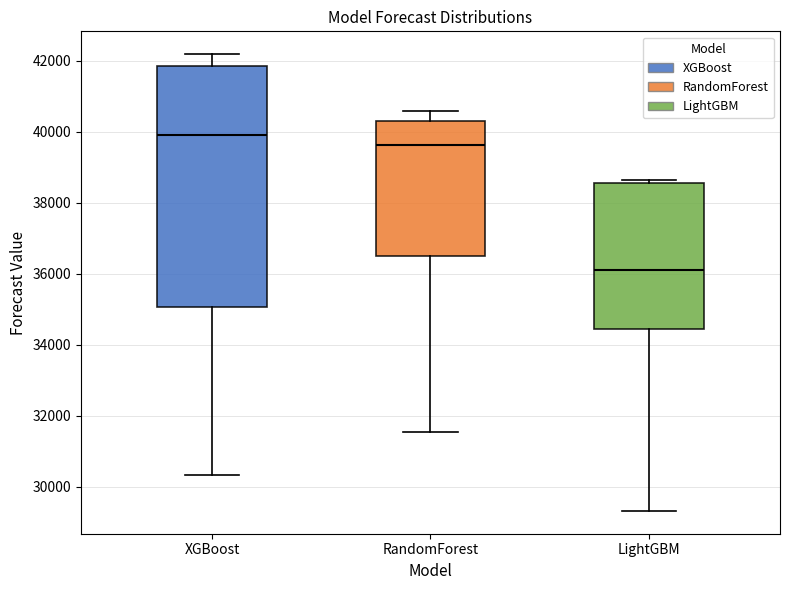

Where is the lower edge of the box for LightGBM on the y-axis? The values are not printed on the chart, so give them approximately, as read against the axis.

34400